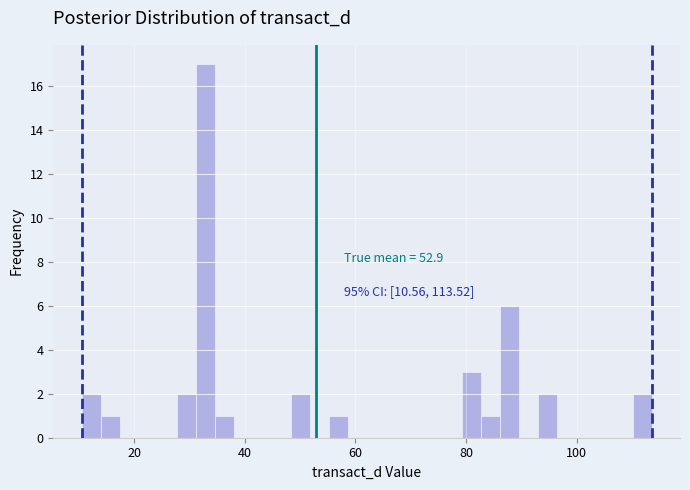

Around what value on the x-axis is the tallest bar? Give the approximate position of its centre, as read against the axis.

32